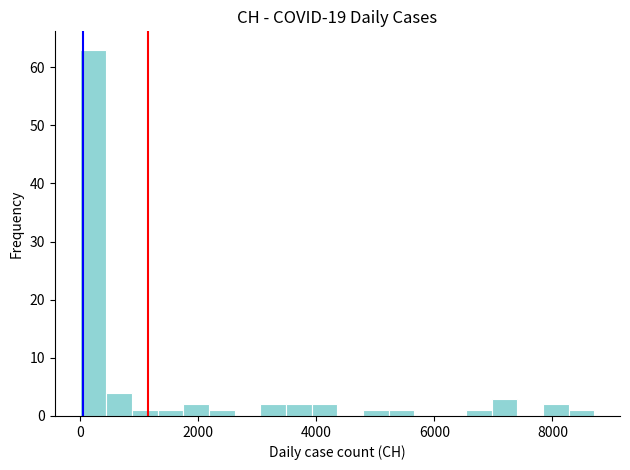

Read against the x-axis, roughly where is the centre of the tallest bar?

200